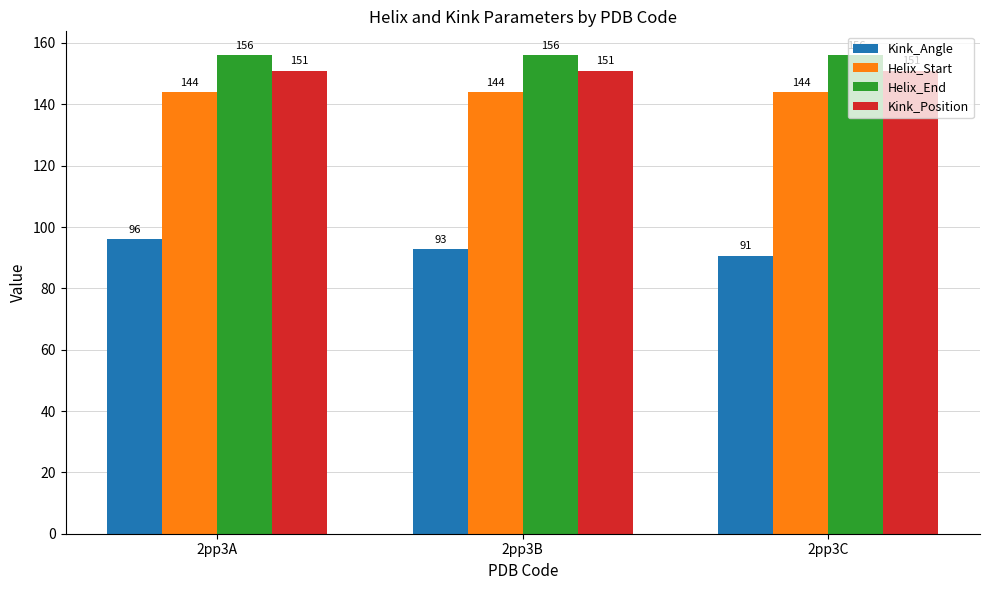

How many groups of bars are there?

3